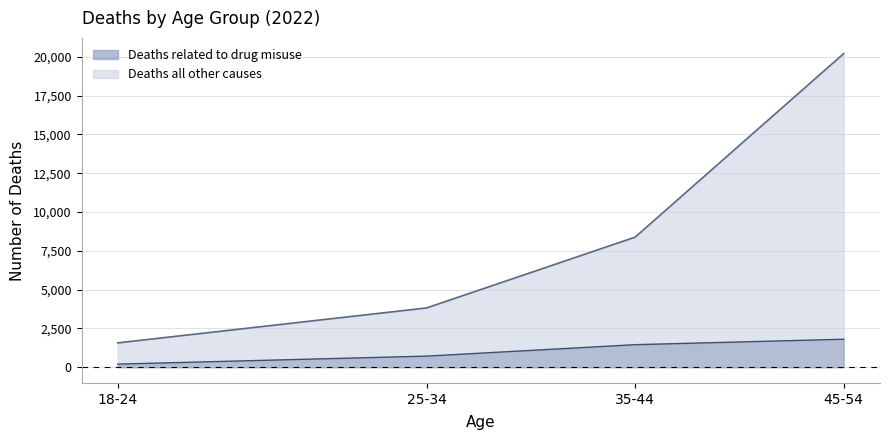

The value of Deaths all other causes at 18-24 is 700.2. True or false?

False